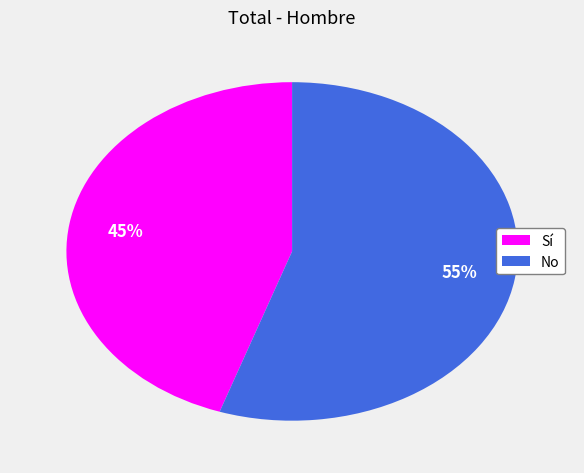

What percentage is the Sí slice, to the nearest percent?

45%